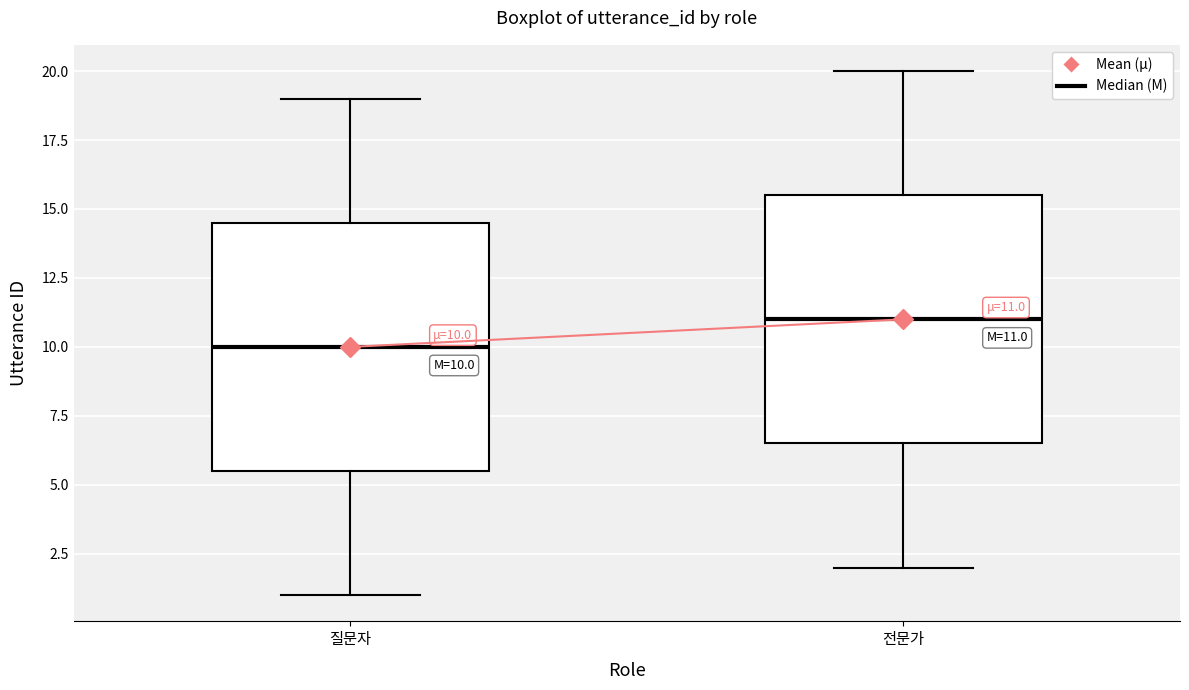

Which box has the lowest median line?

질문자